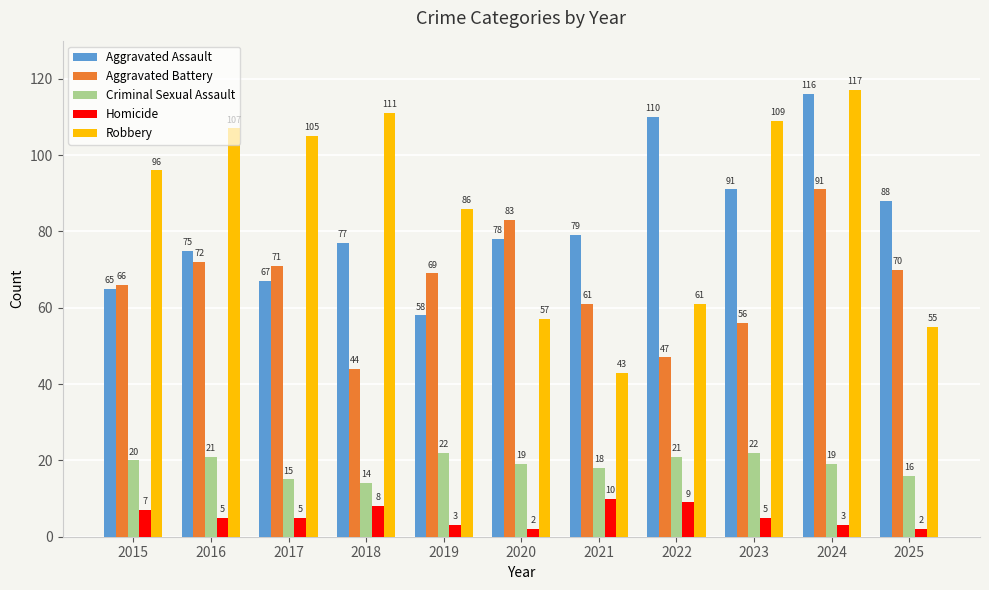

What is the difference between the maximum and minimum values in the Robbery series?

74